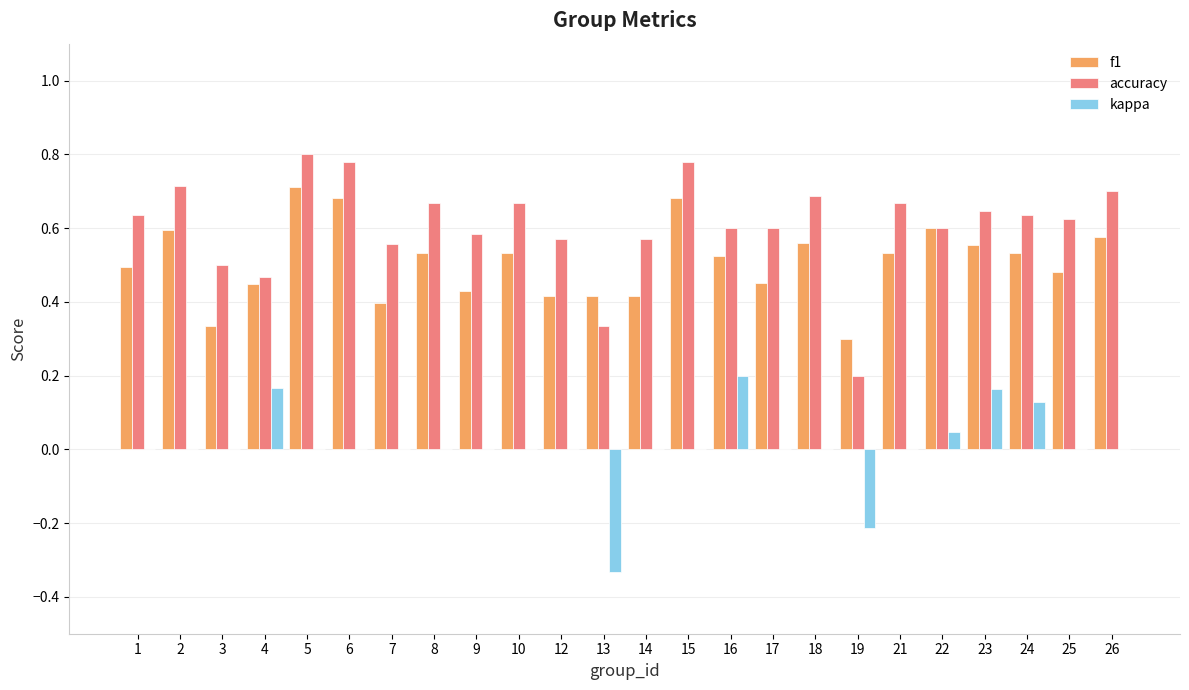

What is the sum of the accuracy values at 10 and 23?

1.3